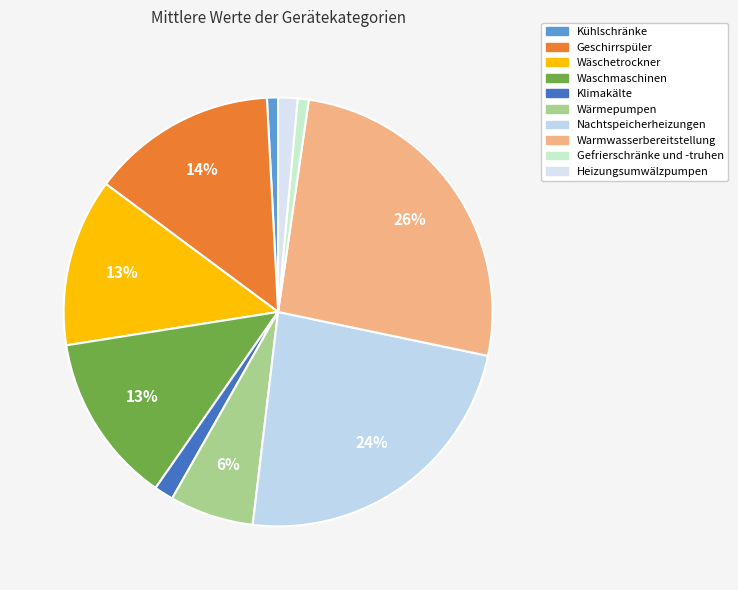

The Kühlschränke slice represents 1% of the pie. True or false?

True